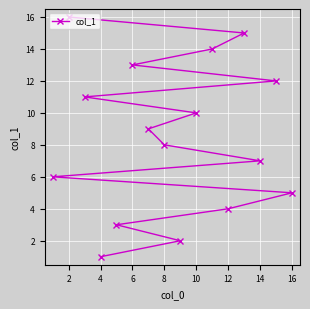

True or false: there are more than 1 points higher than both neighbors.

False